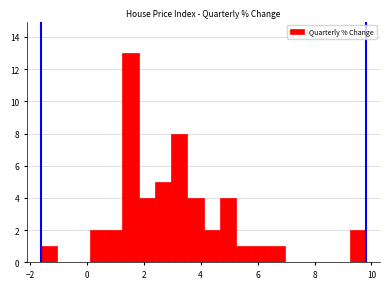

Around what value on the x-axis is the tallest bar? Give the approximate position of its centre, as read against the axis.

1.6